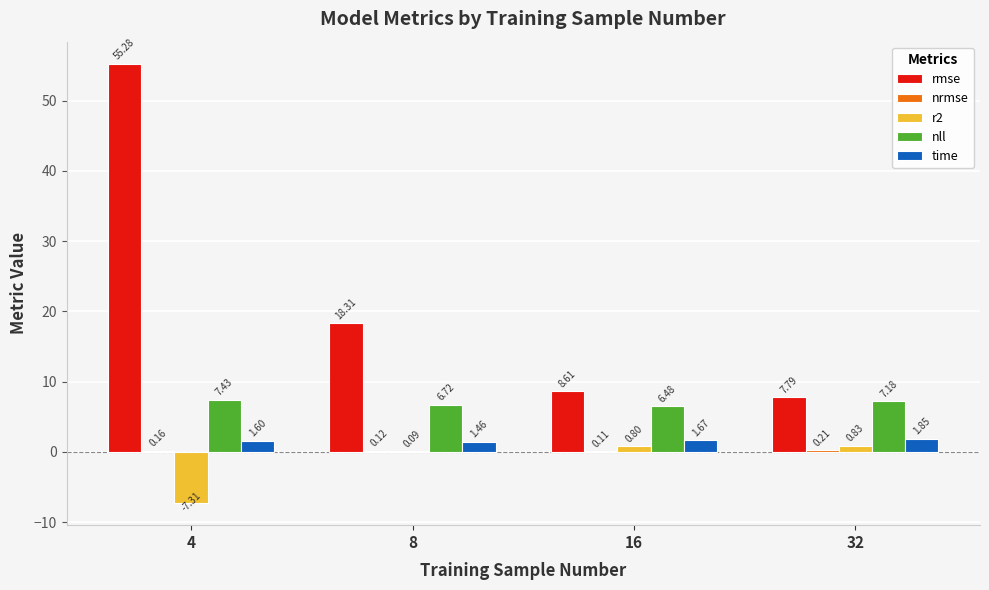

What is the sum of all time values?

6.6